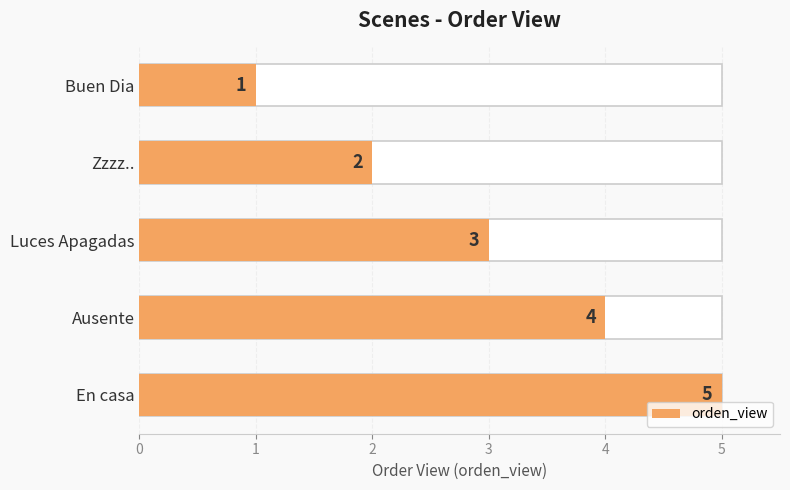

Which has a higher value, Buen Dia or Ausente?

Ausente